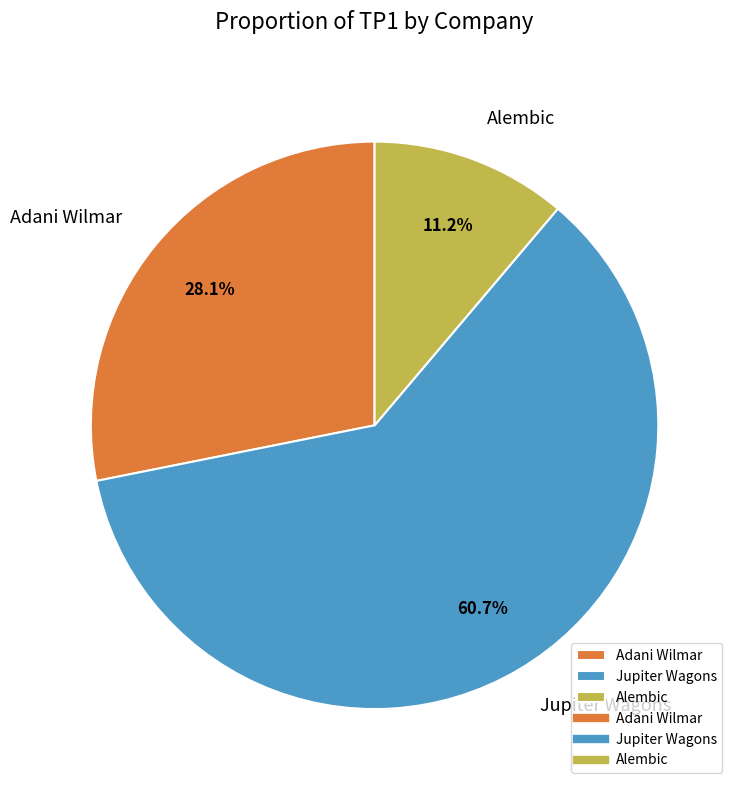

Which category has the biggest portion of the pie?

Jupiter Wagons